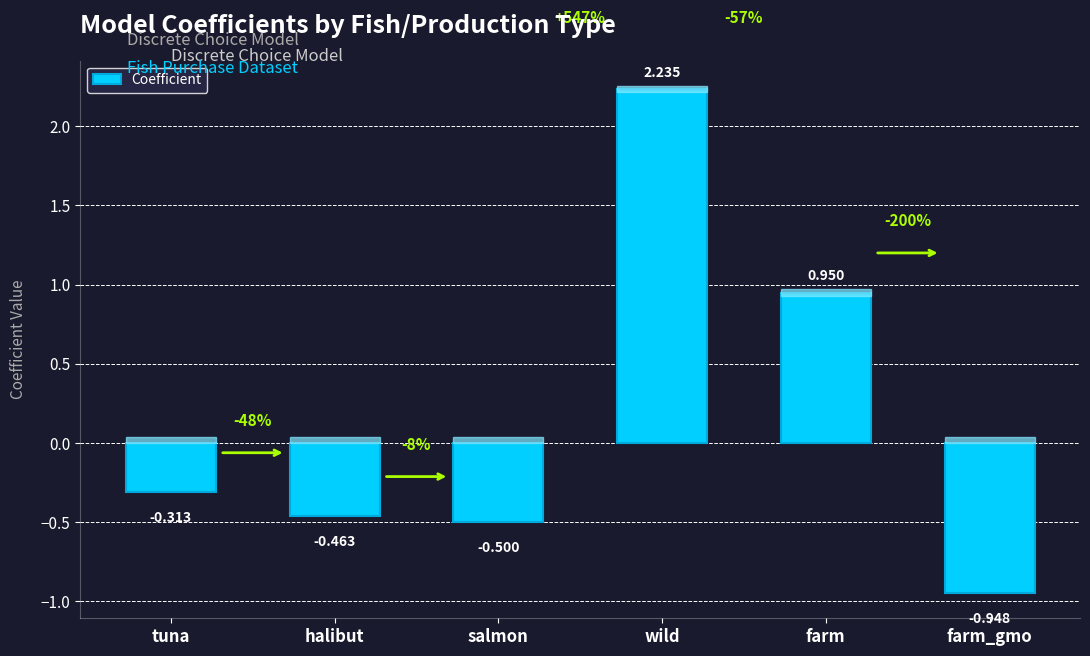

Does the chart contain stacked bars?

No